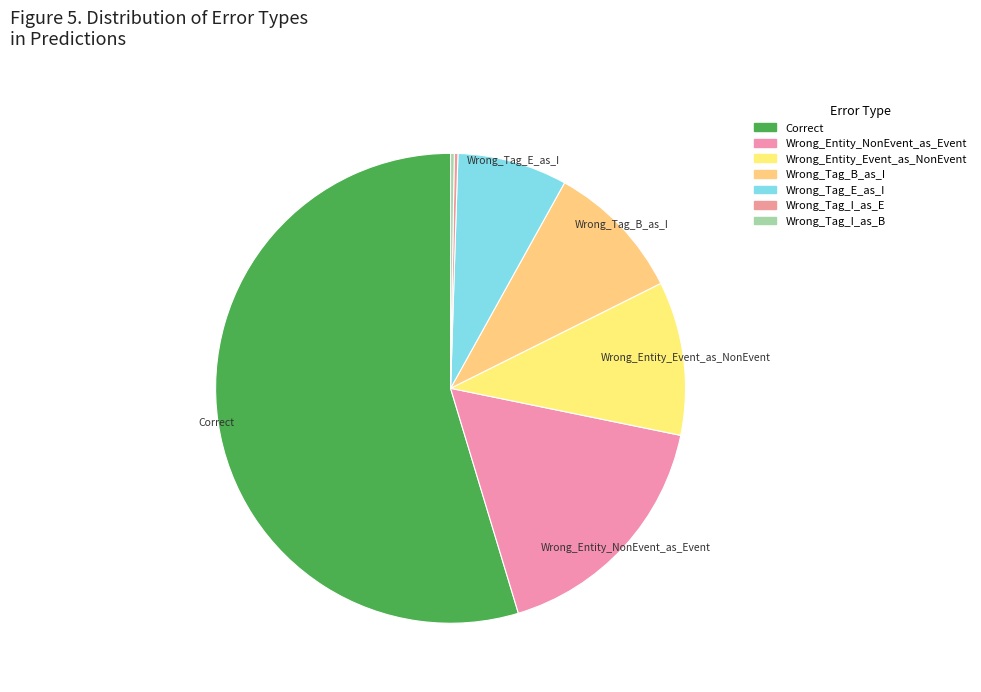

Is it true that Wrong_Tag_B_as_I is 10% of the pie?

True